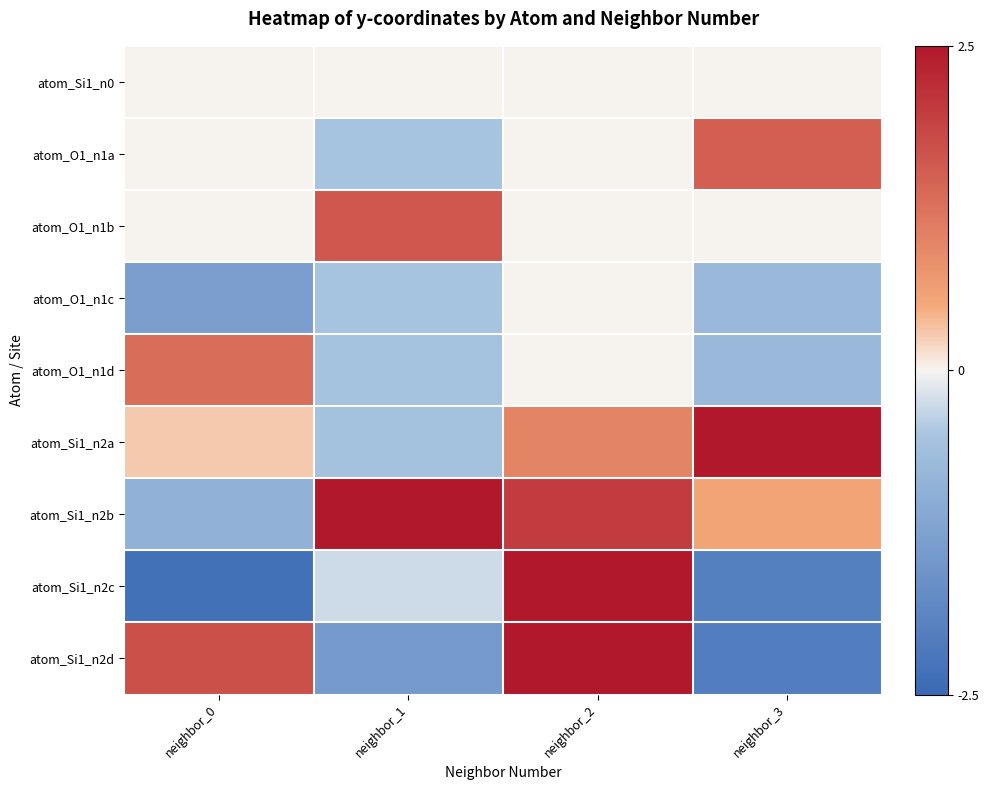

What is the smallest value displayed?

-2.3